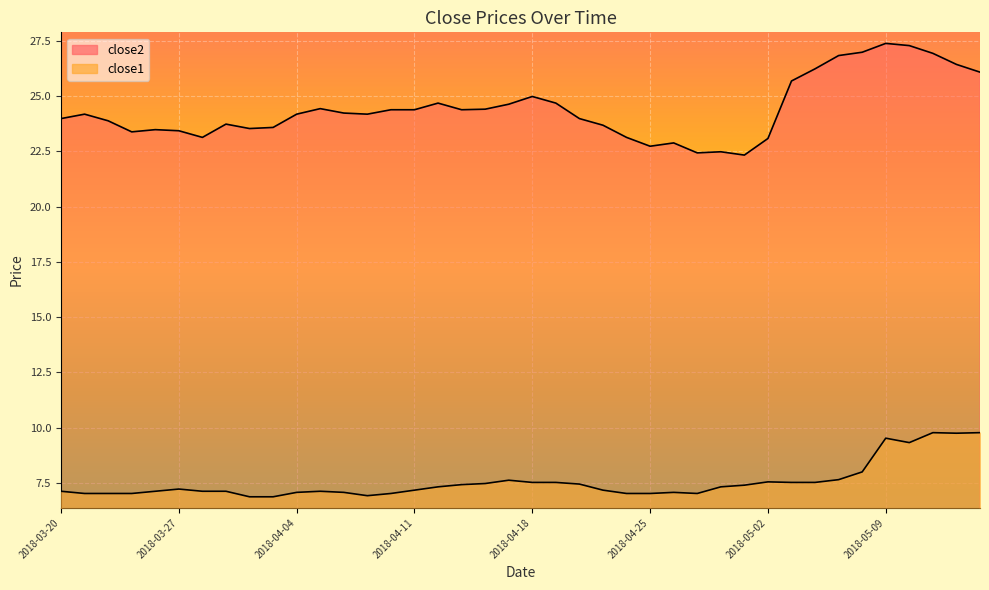

Reading left to right, extract all data points from this chart.

close2: 2018-03-20=24.0	2018-03-21=24.2	2018-03-22=23.9	2018-03-23=23.4	2018-03-26=23.5	2018-03-27=23.4	2018-03-28=23.1	2018-03-29=23.7	2018-04-02=23.5	2018-04-03=23.6	2018-04-04=24.2	2018-04-05=24.4	2018-04-06=24.2	2018-04-09=24.2	2018-04-10=24.4	2018-04-11=24.4	2018-04-12=24.7	2018-04-13=24.4	2018-04-16=24.4	2018-04-17=24.6	2018-04-18=25.0	2018-04-19=24.7	2018-04-20=24.0	2018-04-23=23.7	2018-04-24=23.1	2018-04-25=22.7	2018-04-26=22.9	2018-04-27=22.4	2018-04-30=22.5	2018-05-01=22.3	2018-05-02=23.1	2018-05-03=25.7	2018-05-04=26.2	2018-05-07=26.8	2018-05-08=27.0	2018-05-09=27.4	2018-05-10=27.3	2018-05-11=26.9	2018-05-14=26.4	2018-05-15=26.1
close1: 2018-03-20=7.1	2018-03-21=7.0	2018-03-22=7.0	2018-03-23=7.0	2018-03-26=7.1	2018-03-27=7.2	2018-03-28=7.1	2018-03-29=7.1	2018-04-02=6.9	2018-04-03=6.9	2018-04-04=7.1	2018-04-05=7.1	2018-04-06=7.1	2018-04-09=6.9	2018-04-10=7.0	2018-04-11=7.2	2018-04-12=7.3	2018-04-13=7.4	2018-04-16=7.5	2018-04-17=7.6	2018-04-18=7.5	2018-04-19=7.5	2018-04-20=7.5	2018-04-23=7.2	2018-04-24=7.0	2018-04-25=7.0	2018-04-26=7.1	2018-04-27=7.0	2018-04-30=7.3	2018-05-01=7.4	2018-05-02=7.5	2018-05-03=7.5	2018-05-04=7.5	2018-05-07=7.7	2018-05-08=8.0	2018-05-09=9.5	2018-05-10=9.3	2018-05-11=9.8	2018-05-14=9.8	2018-05-15=9.8